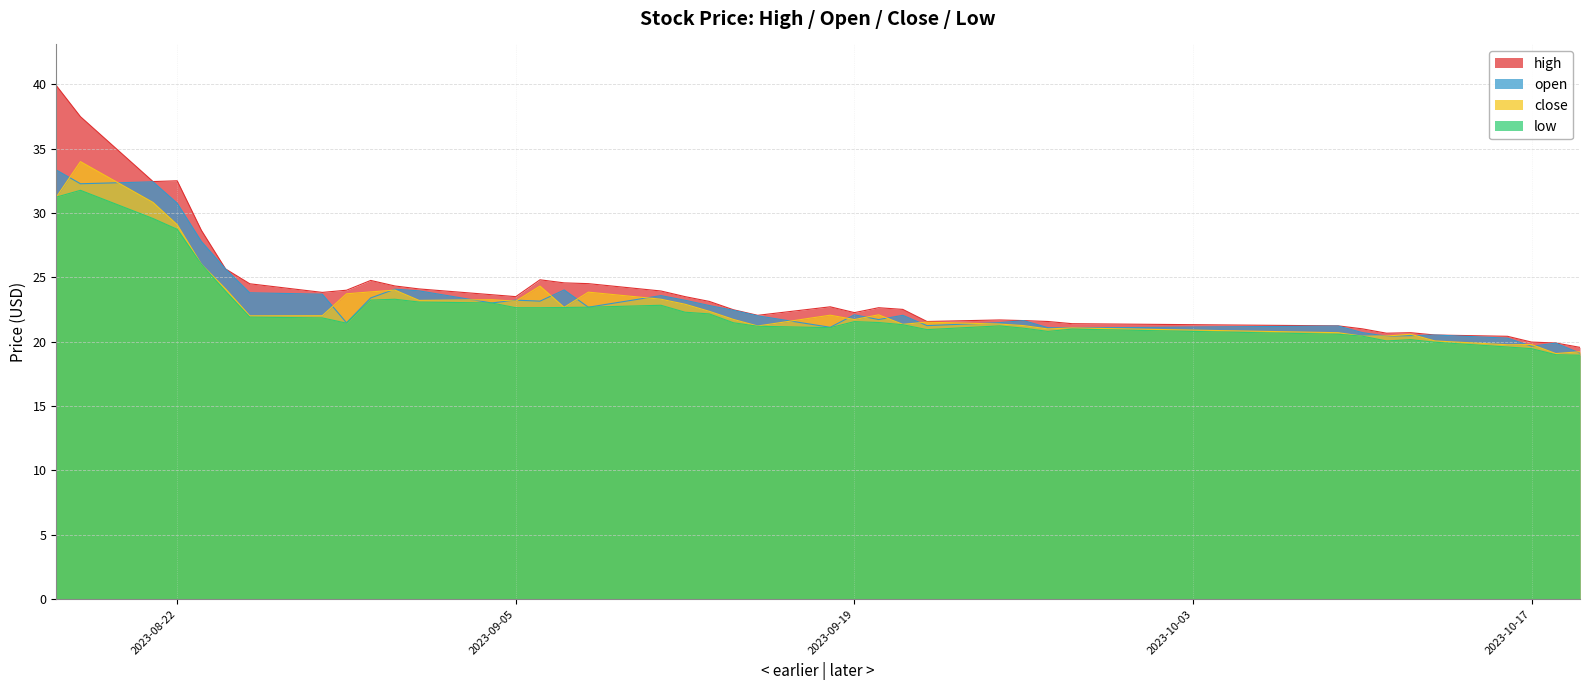

At which label does low reach its minimum?

2023-10-19